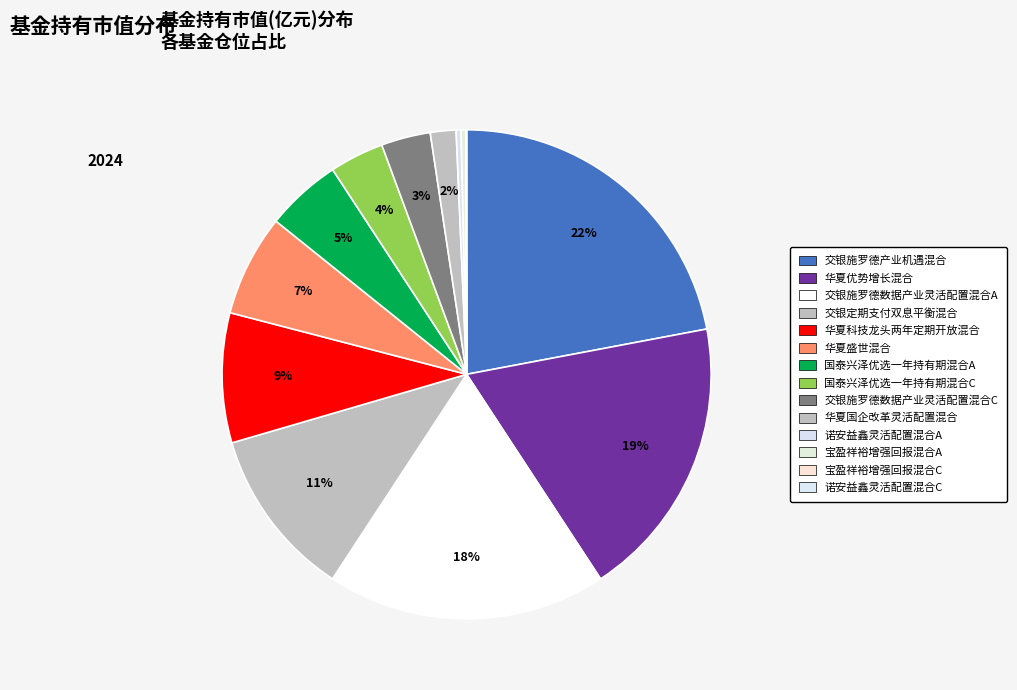

Which slice is the largest?

交银施罗德产业机遇混合